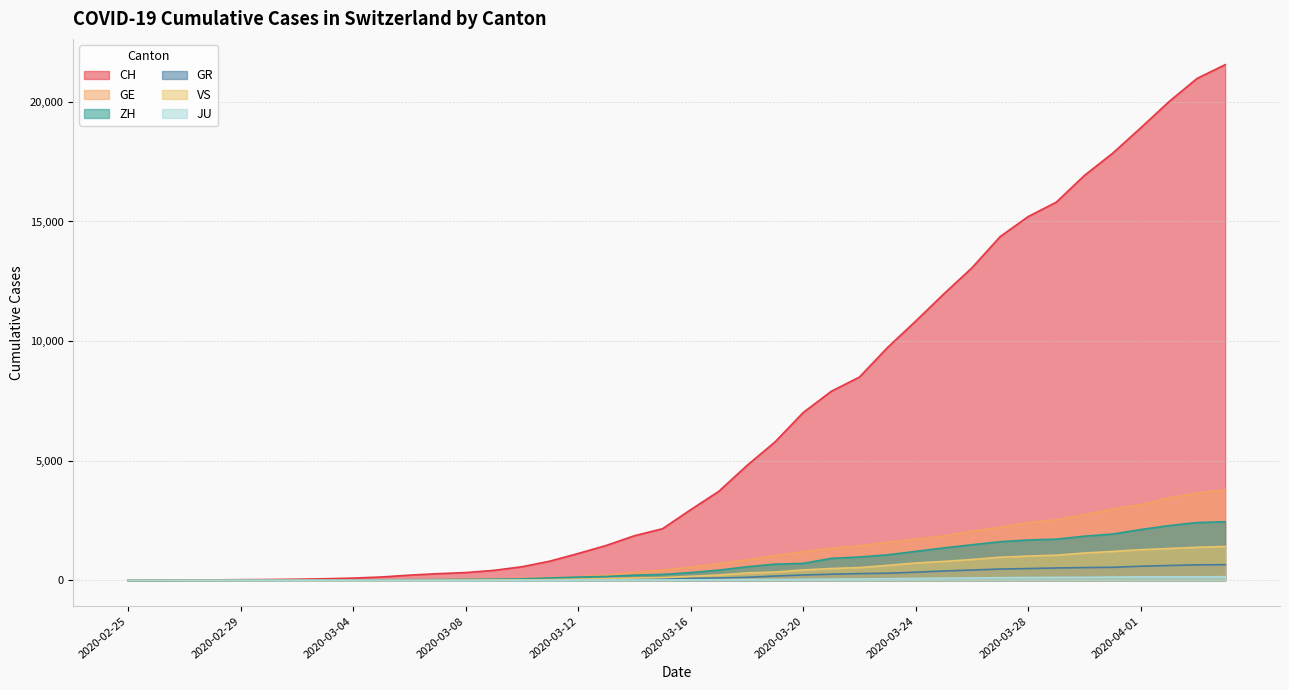

Which series changed the most between 2020-03-18 and 2020-03-19?

CH